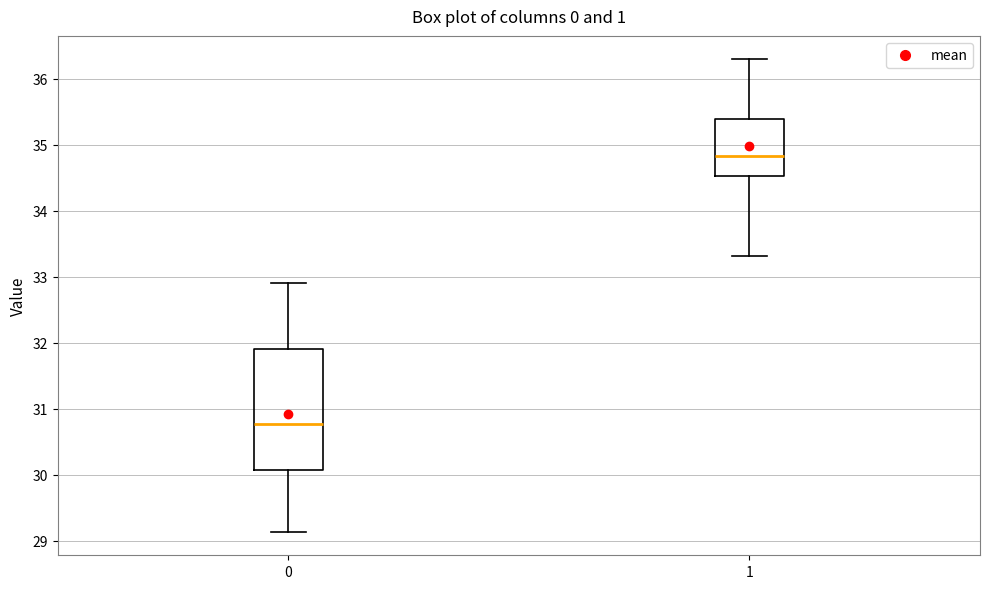

Which box has the highest median line?

1